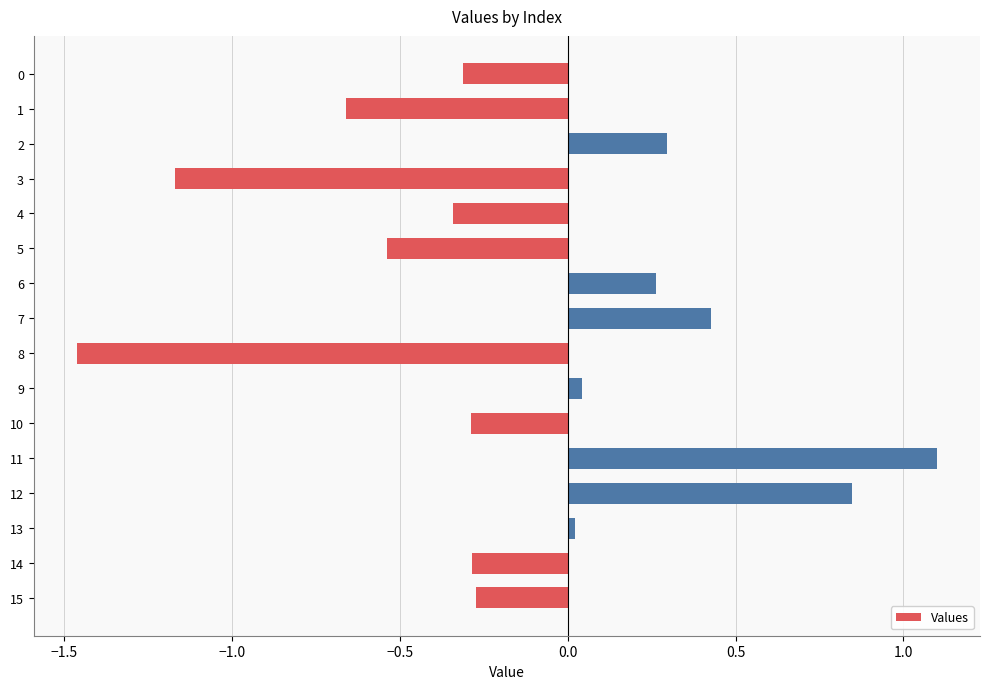

How many negative values are there?

9